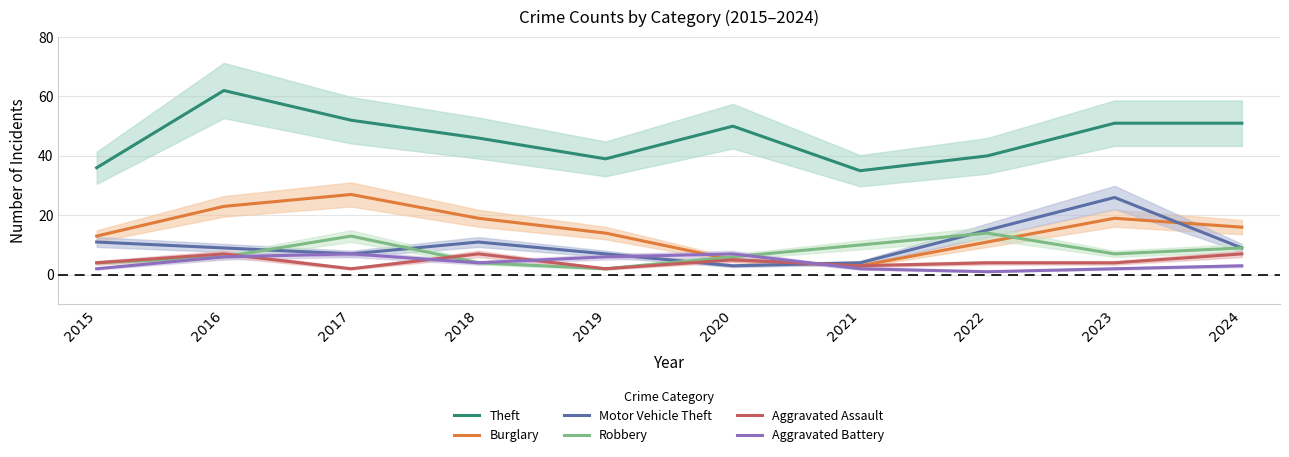

The Burglary series shows 27 at 2017. True or false?

True